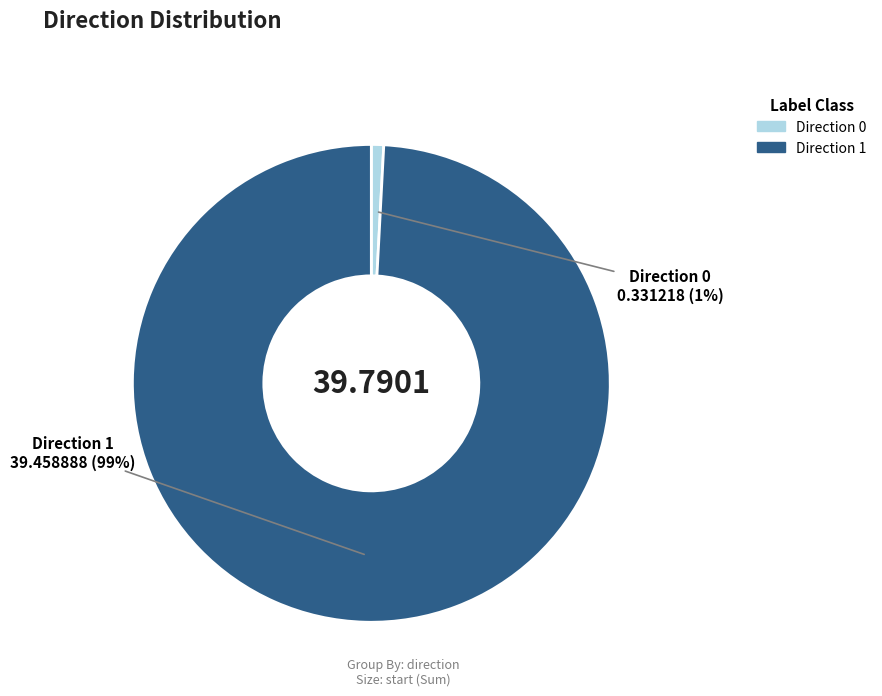

Count the number of slices in the pie.

2